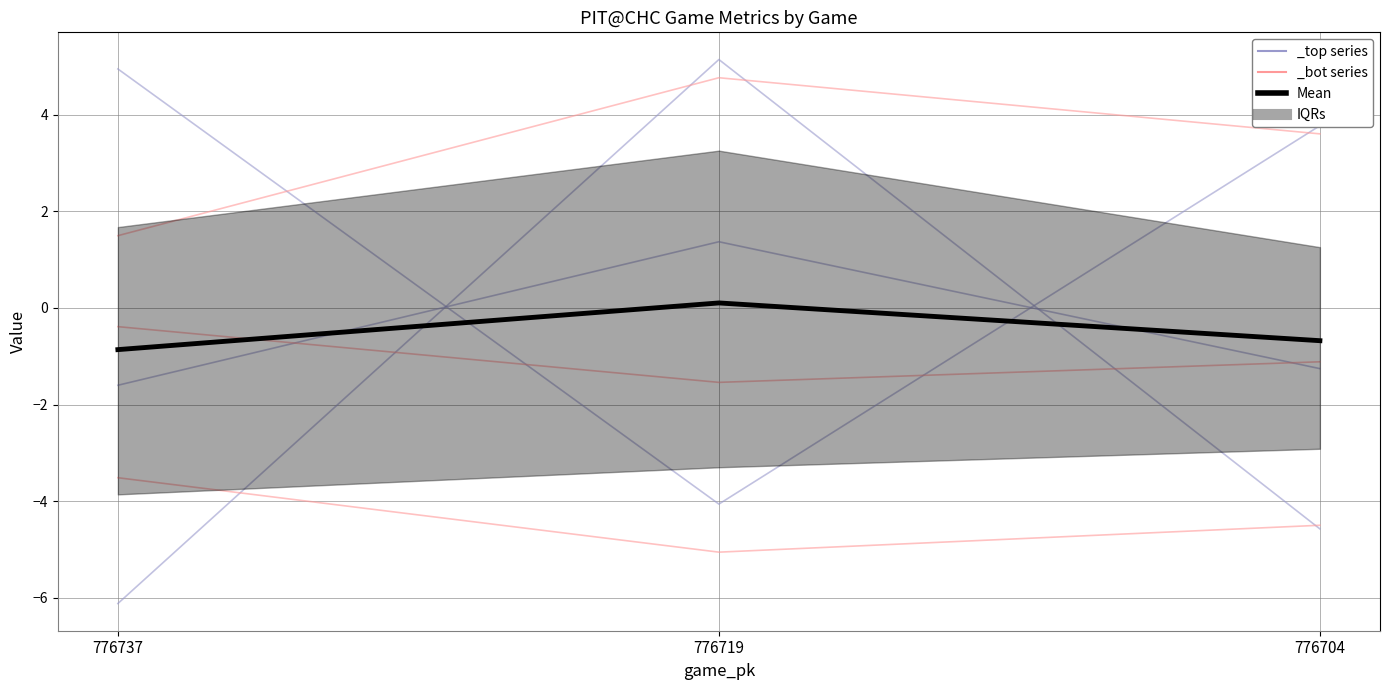

Rank the categories by release_pos_x_bot value from lowest to highest.

776719, 776704, 776737